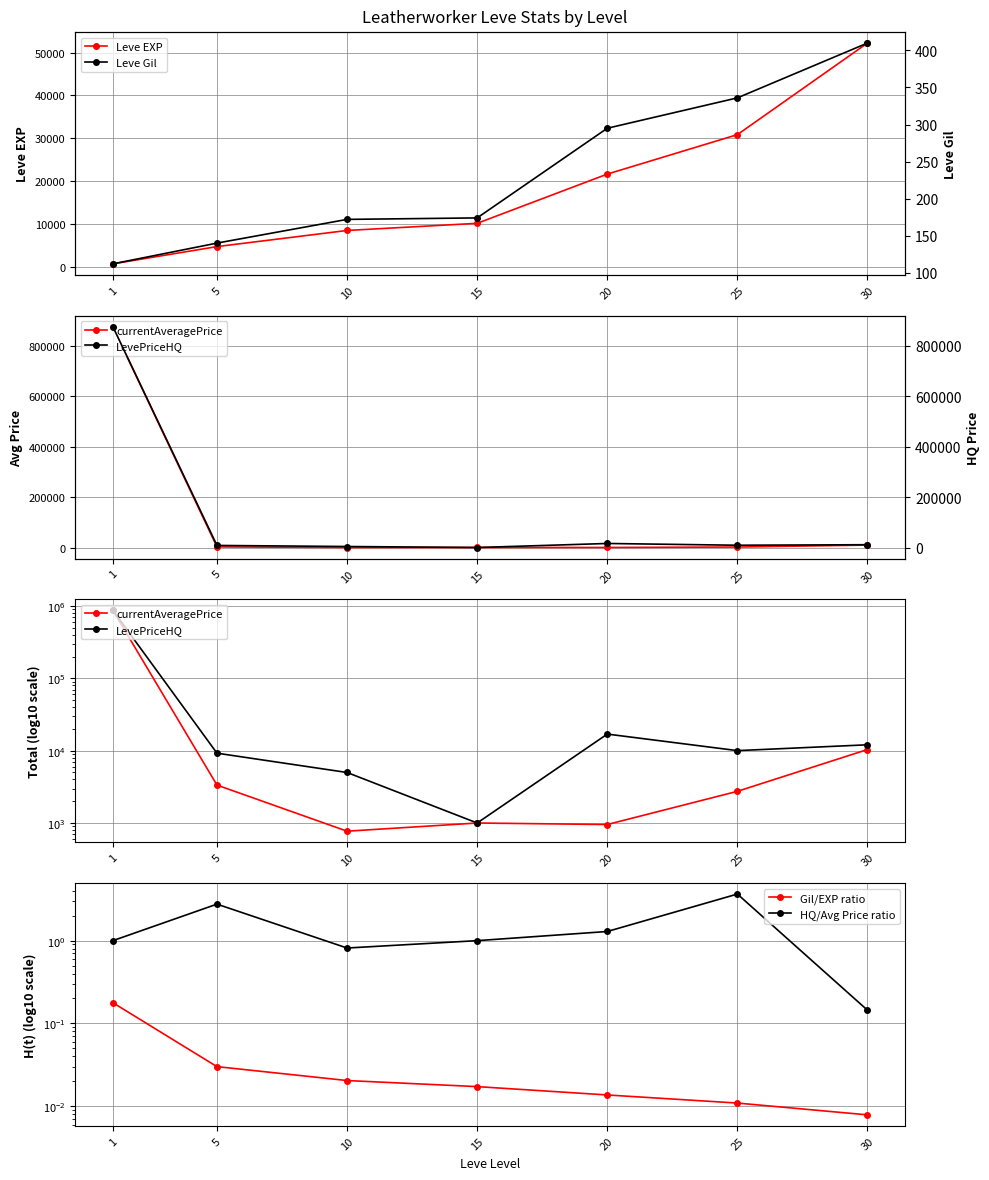

The value of HQ/Avg Price ratio at 1 is 1.8. True or false?

False